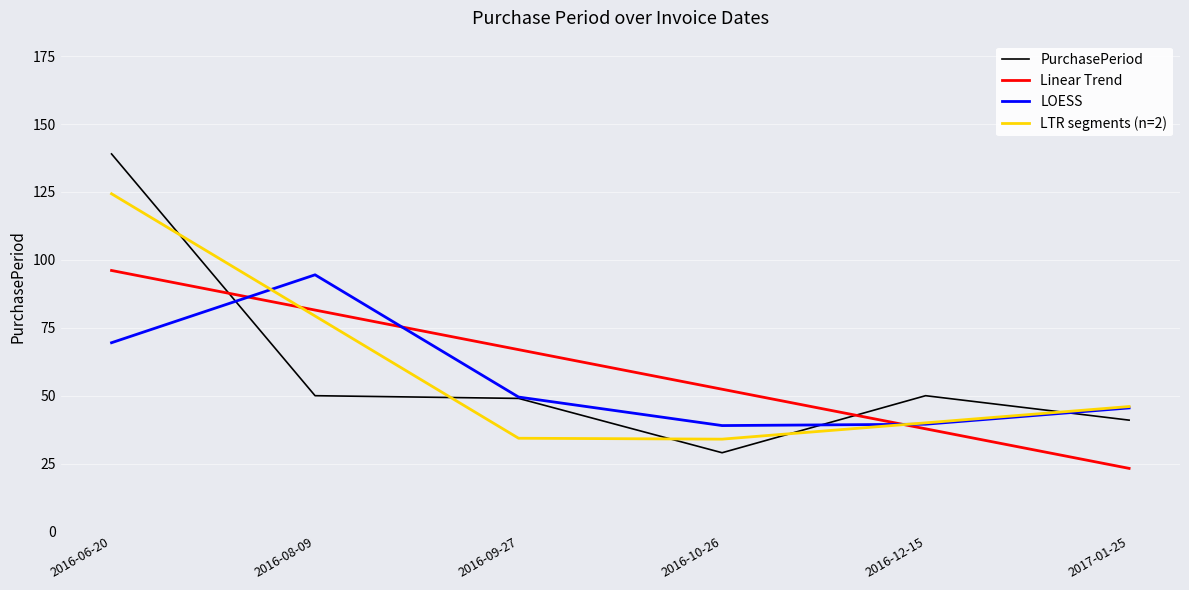

What is the total value across all series at 2016-12-15?

167.3